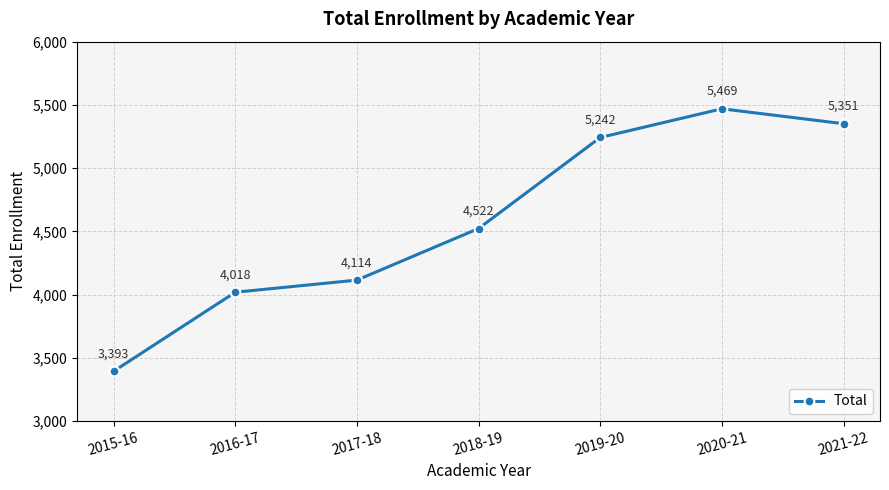

What is the value of the 3rd point from the left?

4114